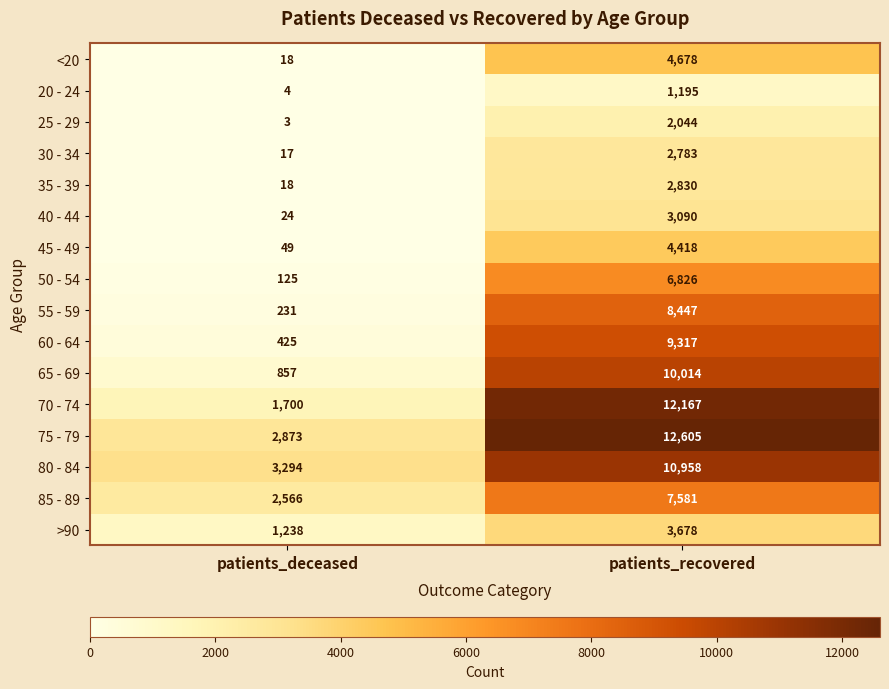

Is it true that 80 - 84 equals 3294 at patients_deceased?

True